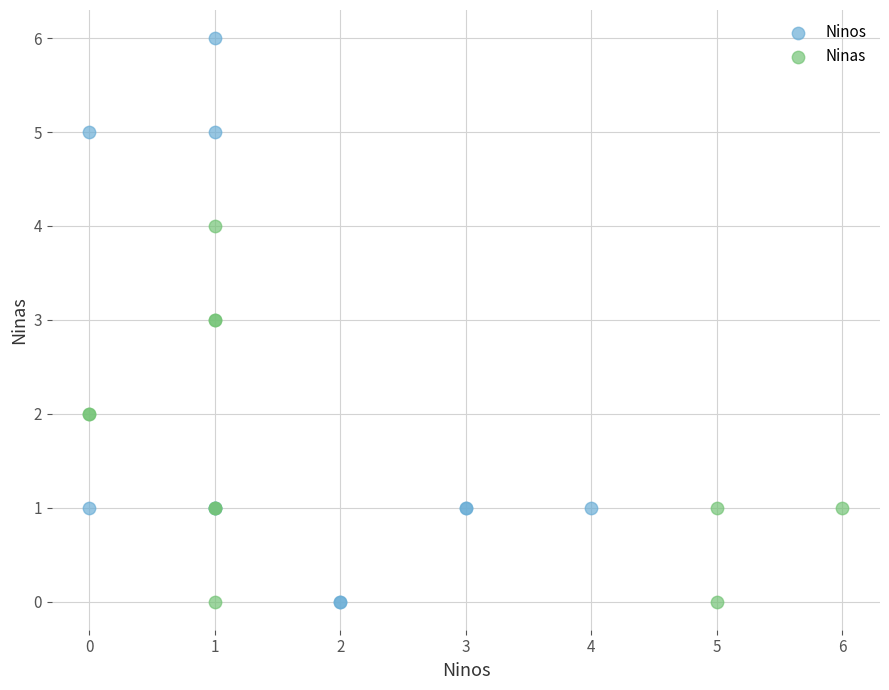

Which series has the largest Y range (max minus min)?

Ninos